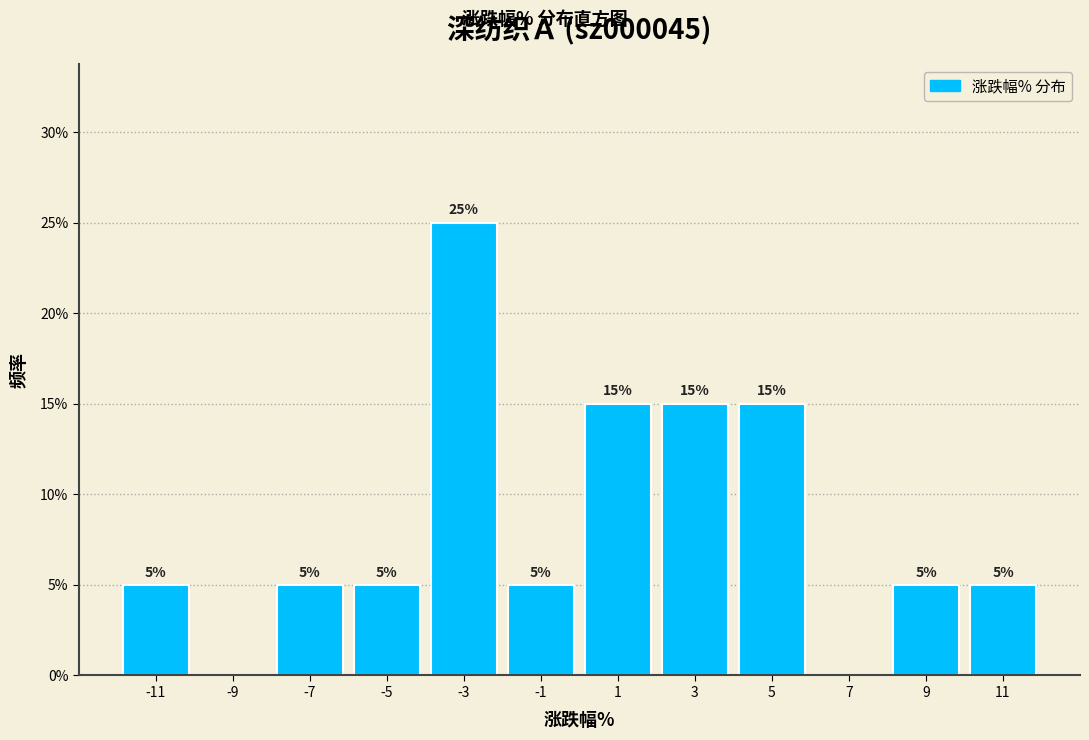

Which range on the x-axis has the tallest bar?

-4 to -2